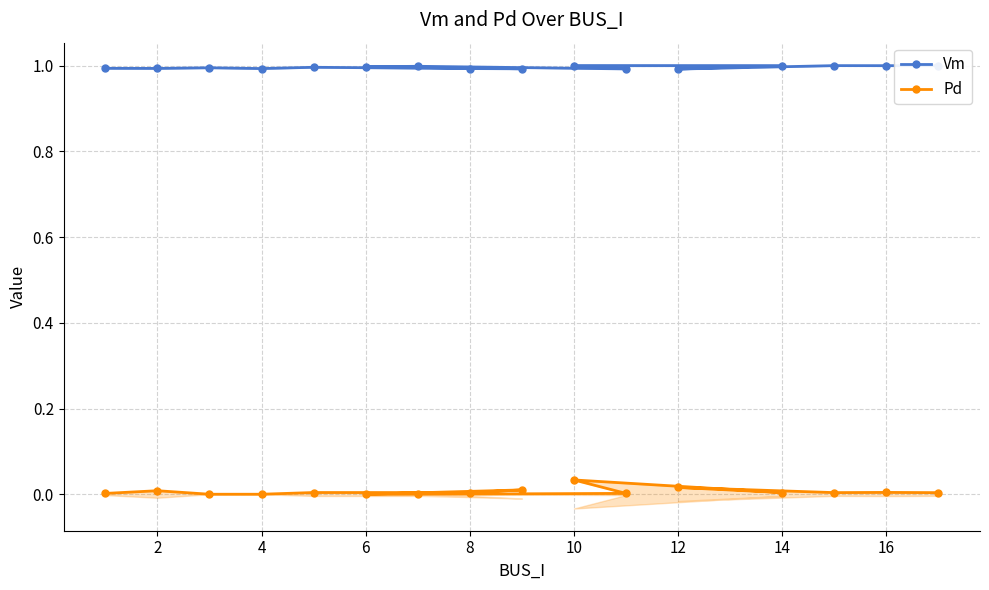

The value of Vm at 12 is 1.0. True or false?

True